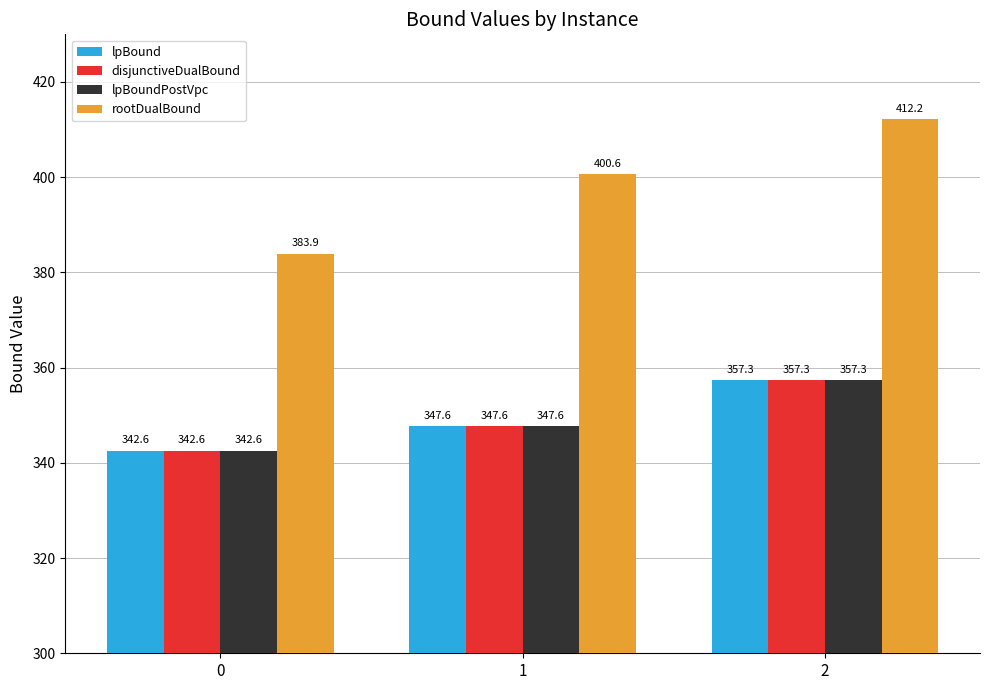

Reading left to right, extract all data points from this chart.

lpBound: 342.6	347.6	357.3
disjunctiveDualBound: 342.6	347.6	357.3
lpBoundPostVpc: 342.6	347.6	357.3
rootDualBound: 383.9	400.6	412.2